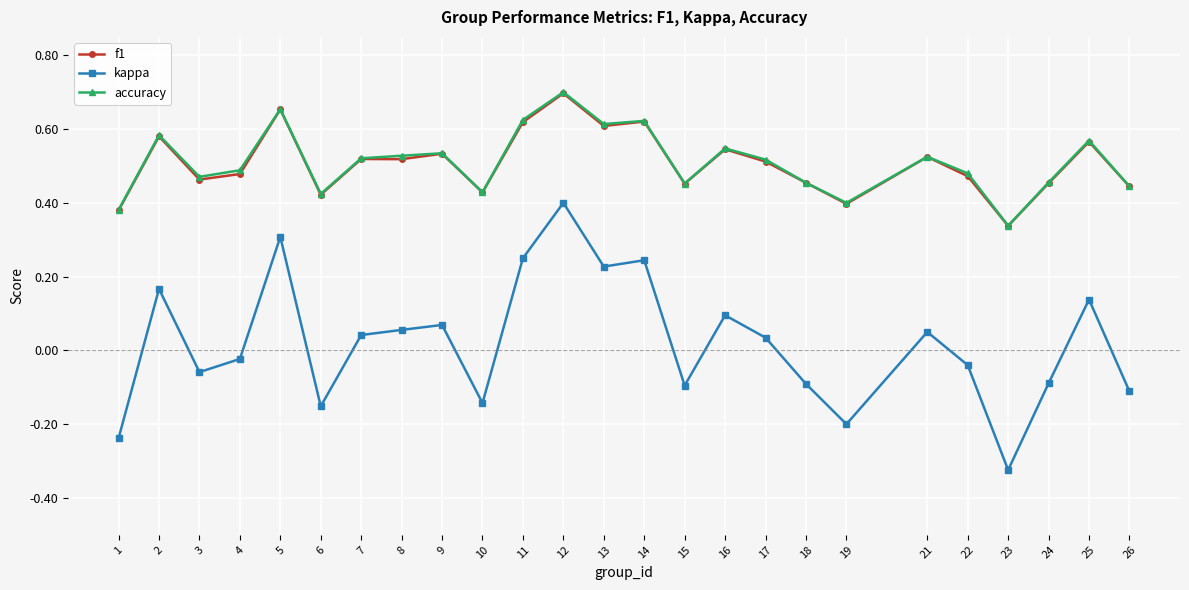

Does the chart have visible grid lines?

Yes